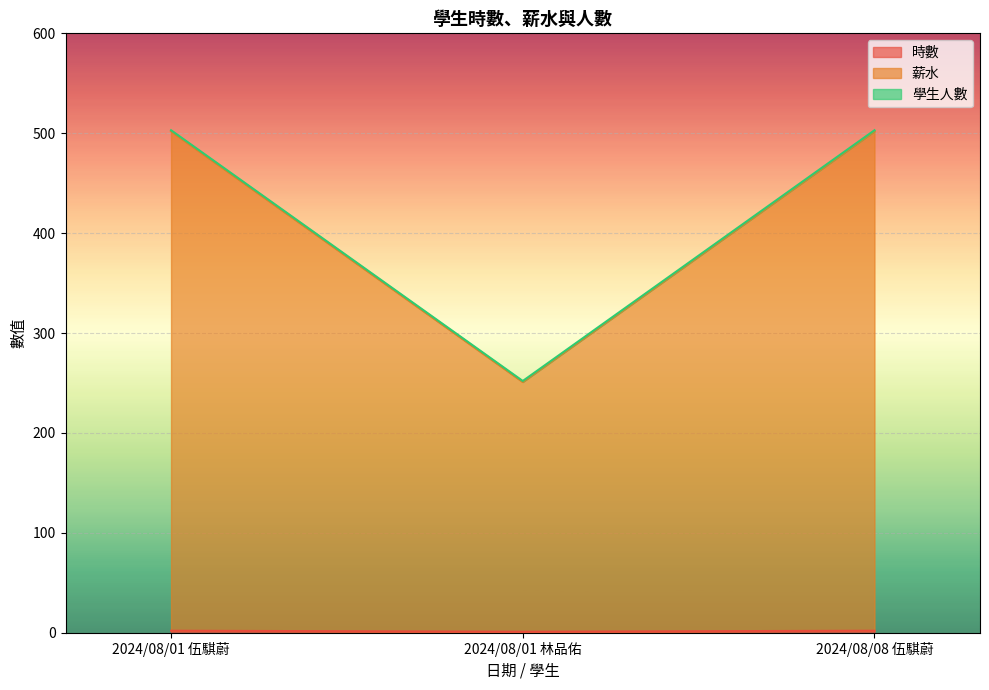

What position from the left is 2024/08/01 伍騏蔚?

1